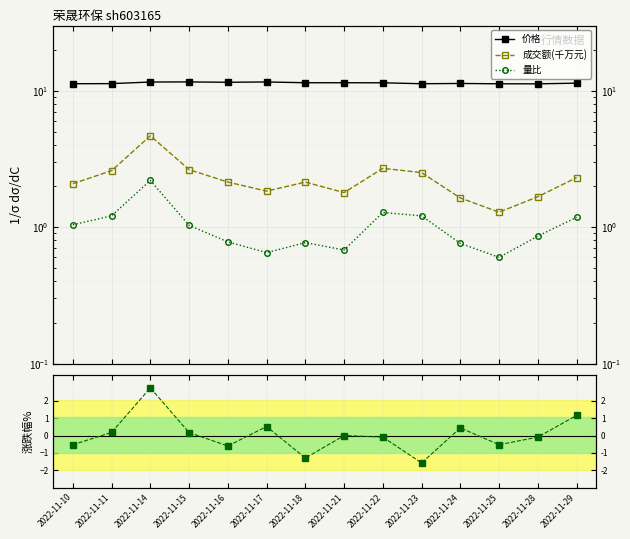

How many values in the 涨跌幅% series are below 0?

7